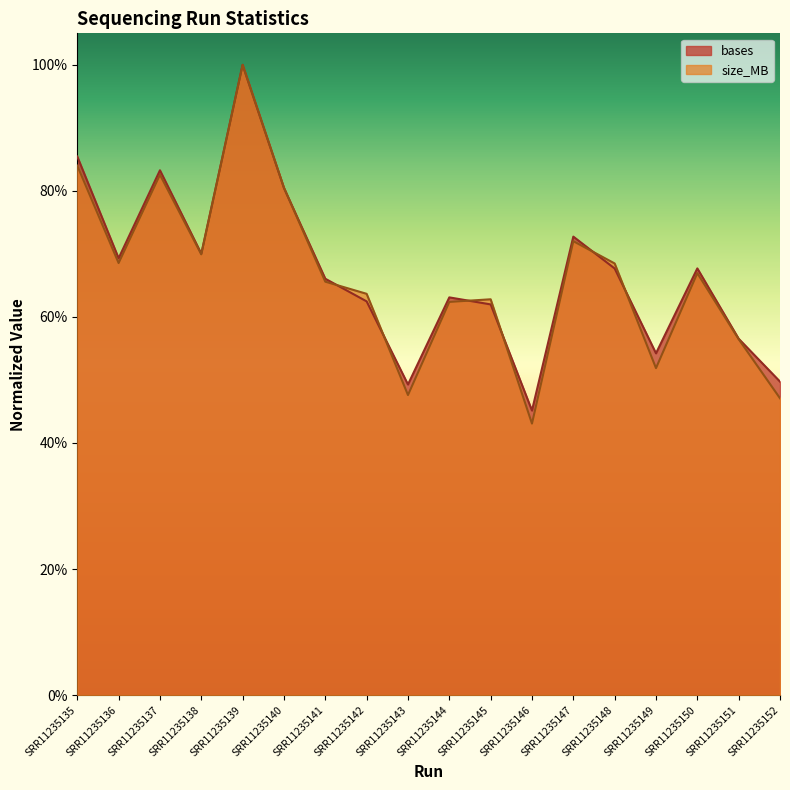

True or false: bases has a value of 0.7 at SRR11235136.

True